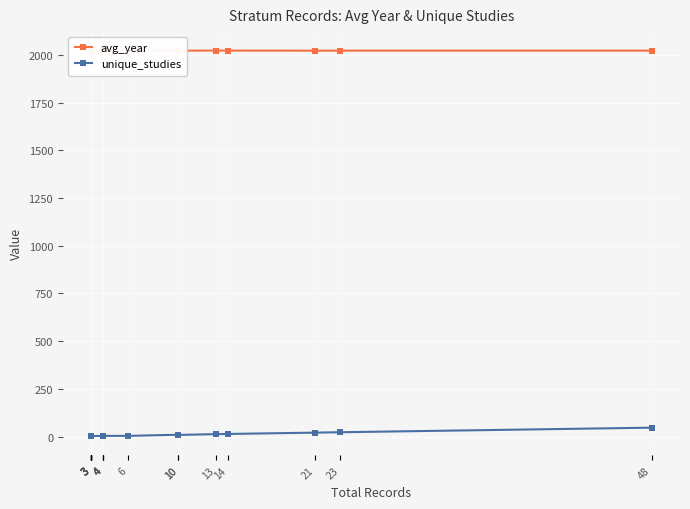

True or false: unique_studies and avg_year cross at least once.

False